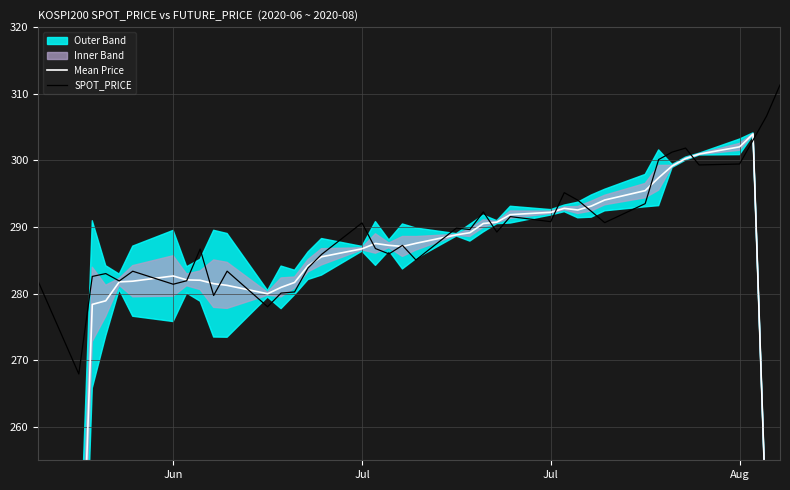

True or false: SPOT_PRICE and Mean Price intersect in this chart.

True